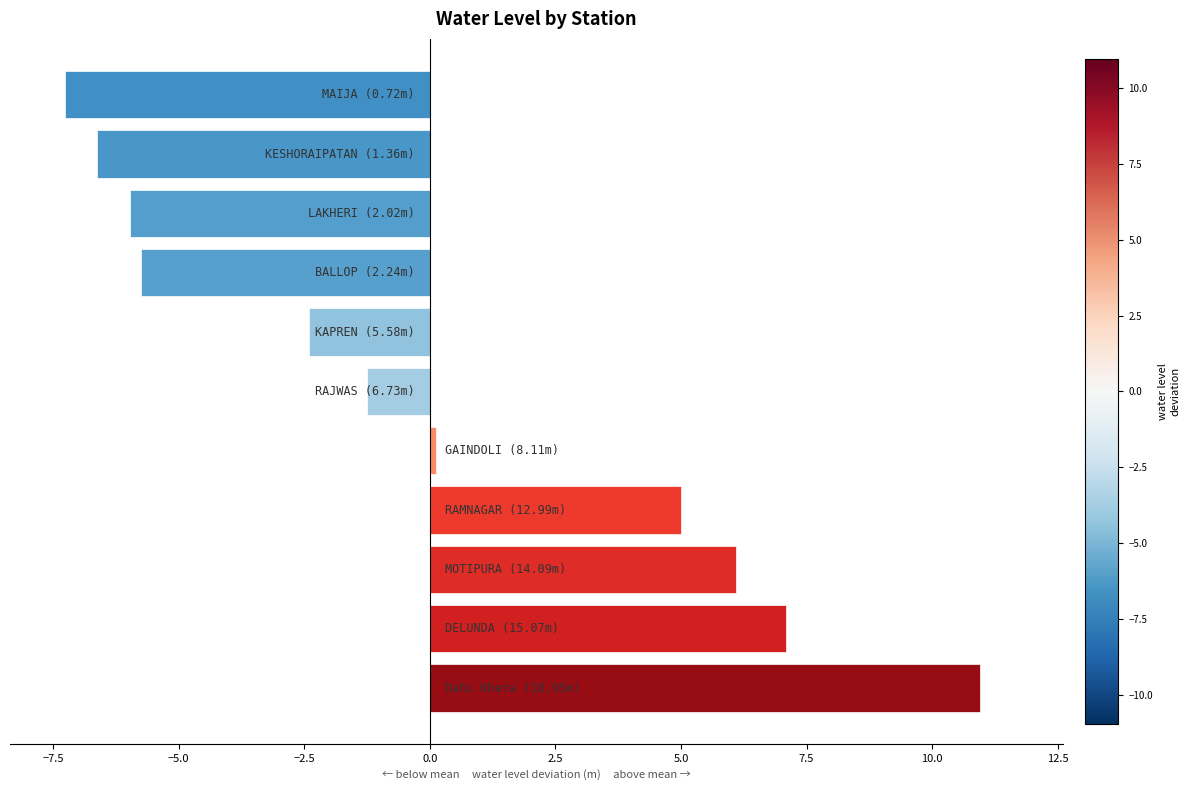

What is the minimum value shown in the chart?

-7.3